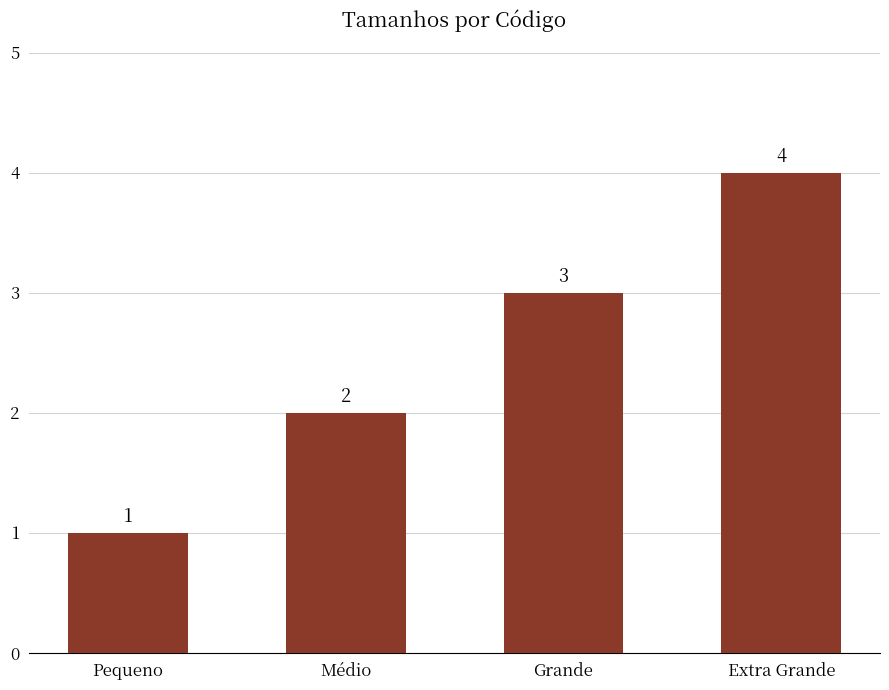

What is the change in value from Médio to Grande?

+1